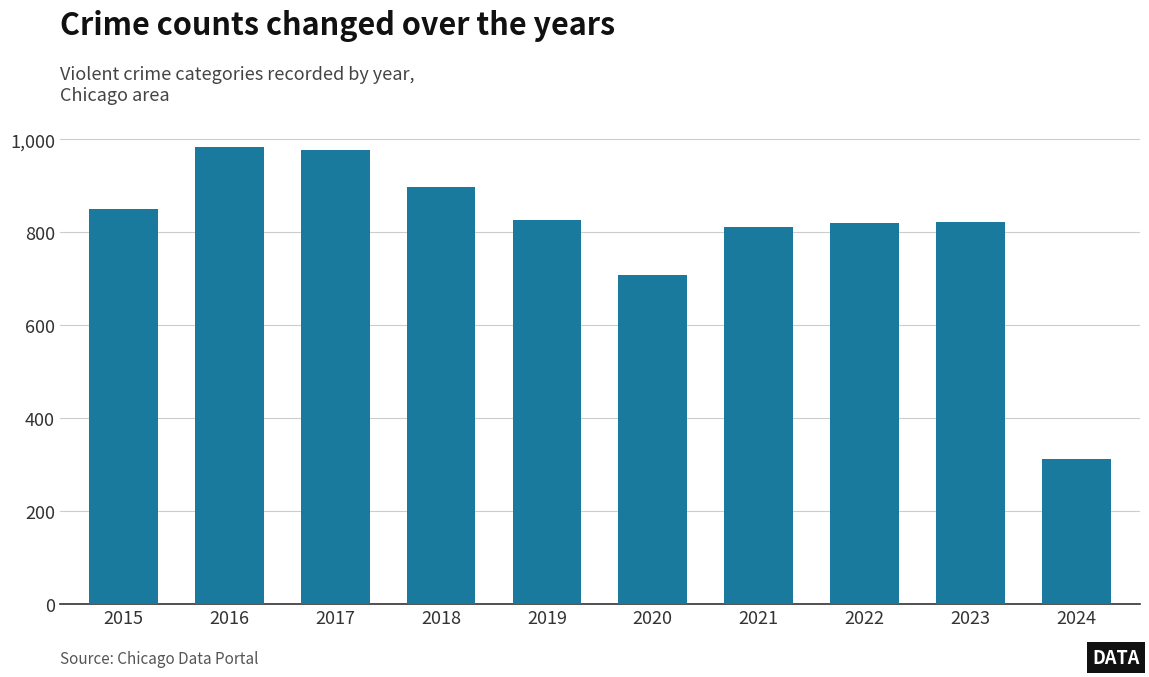

Which category has the lowest value across all series?

2024